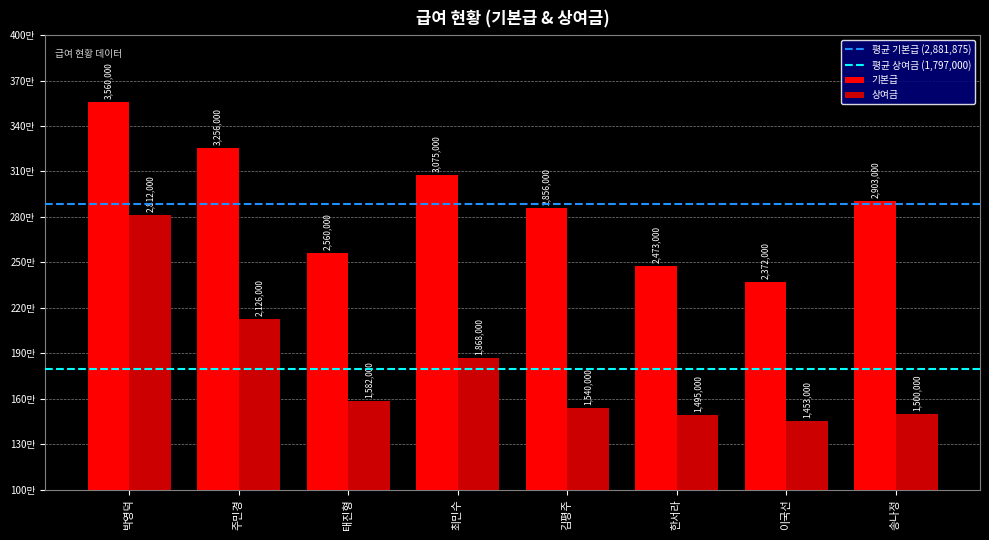

Are the bars horizontal?

No